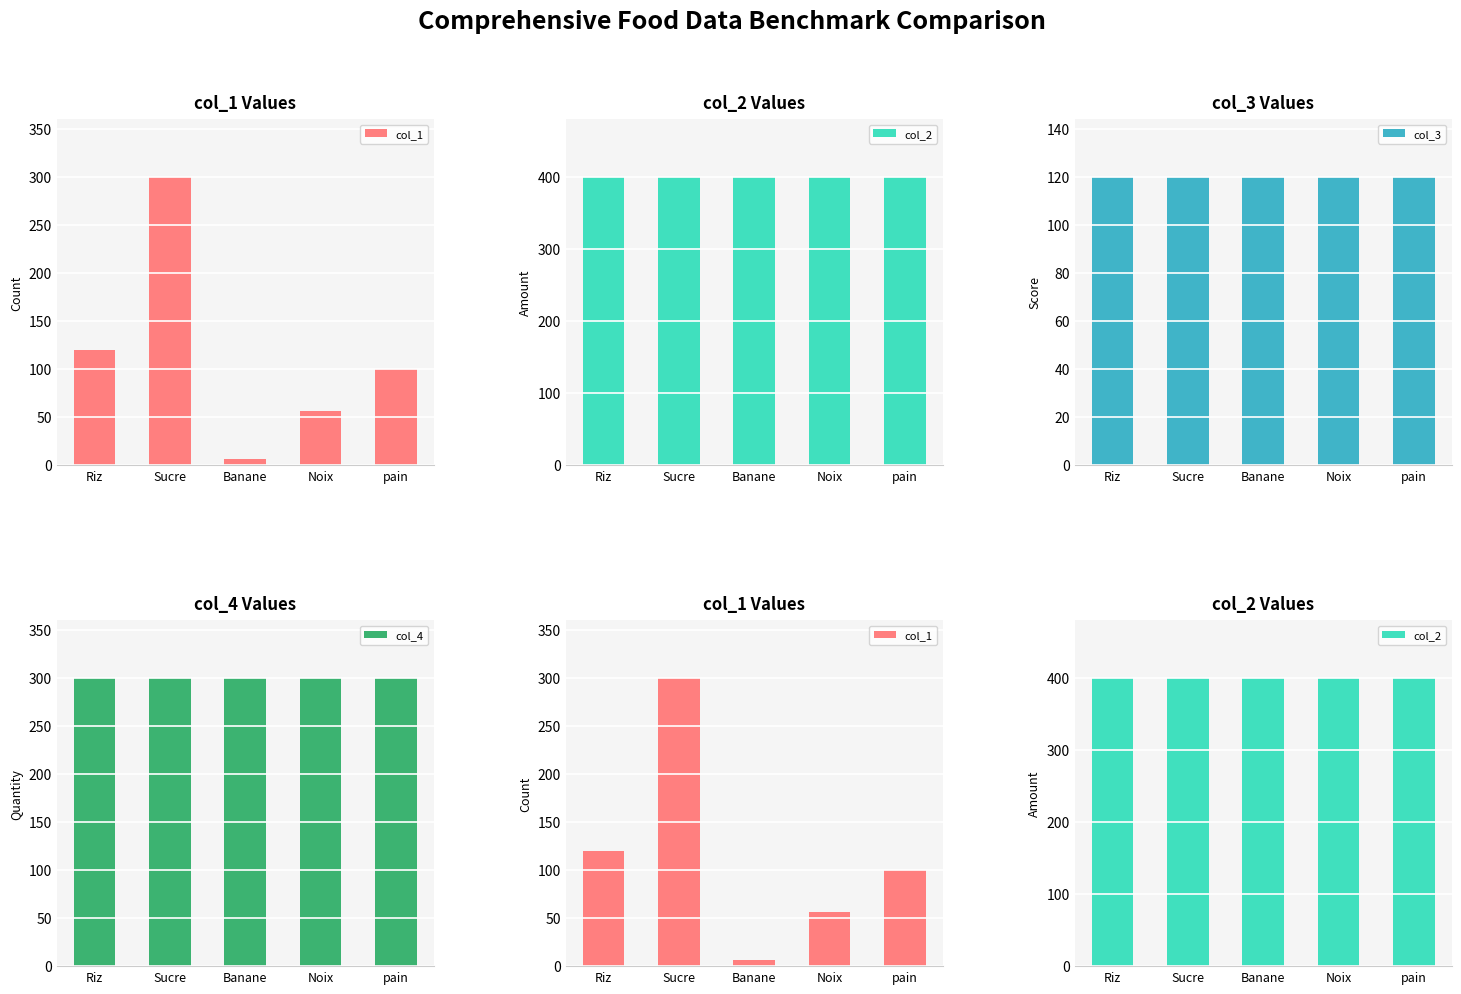

At how many categories does at least one series exceed 340?

5